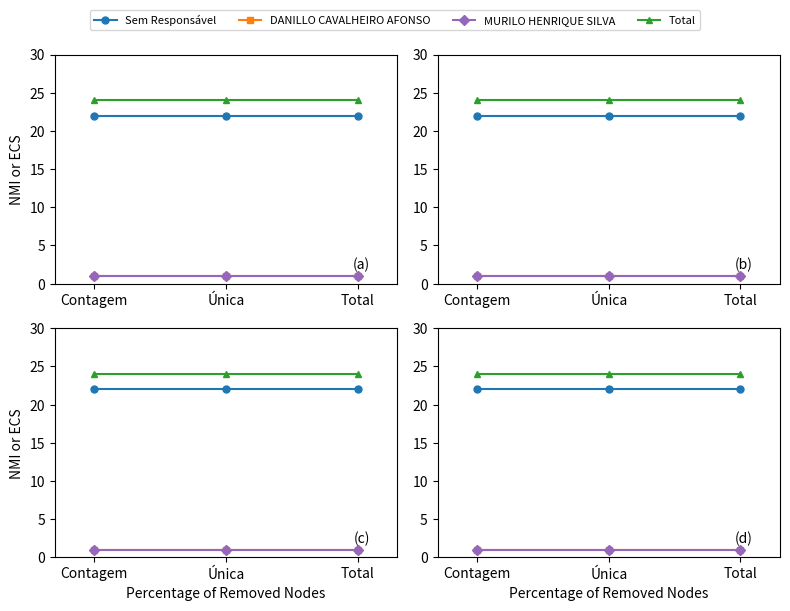

What is the difference between the highest and lowest values at Única?

23